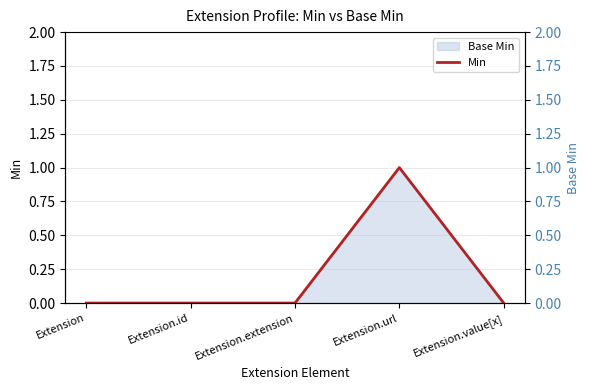

Between Extension.url and Extension.id, which is larger?

Extension.url